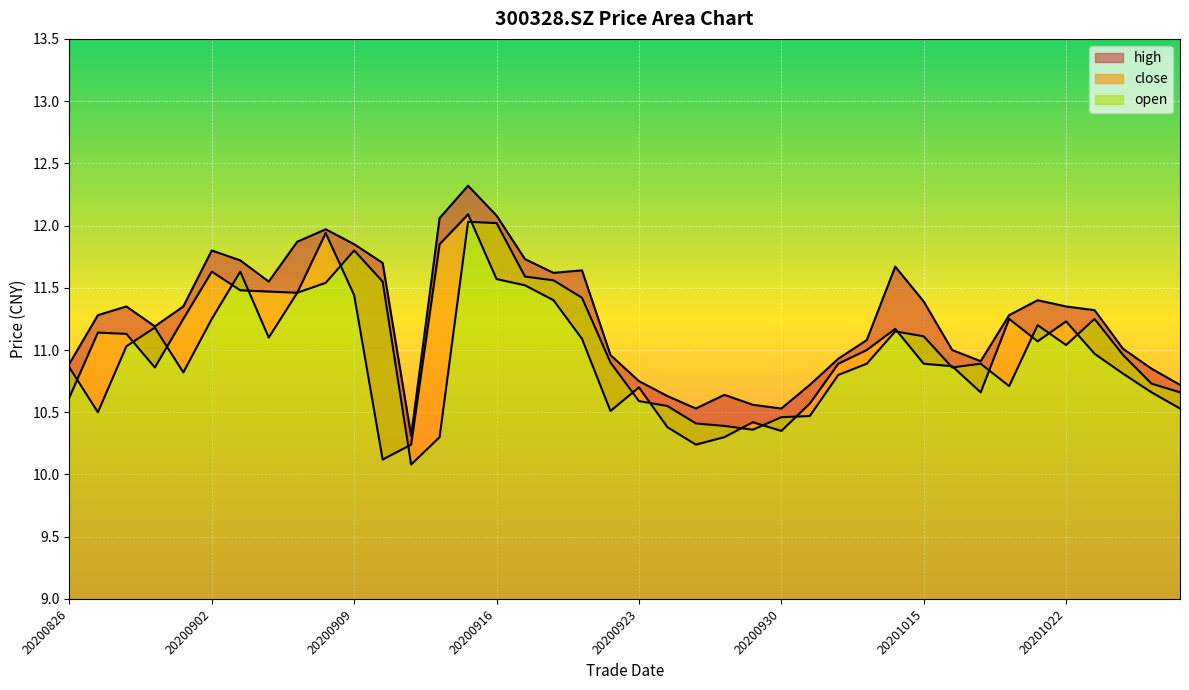

What is the value of the high point at the 2nd from the left?

11.3